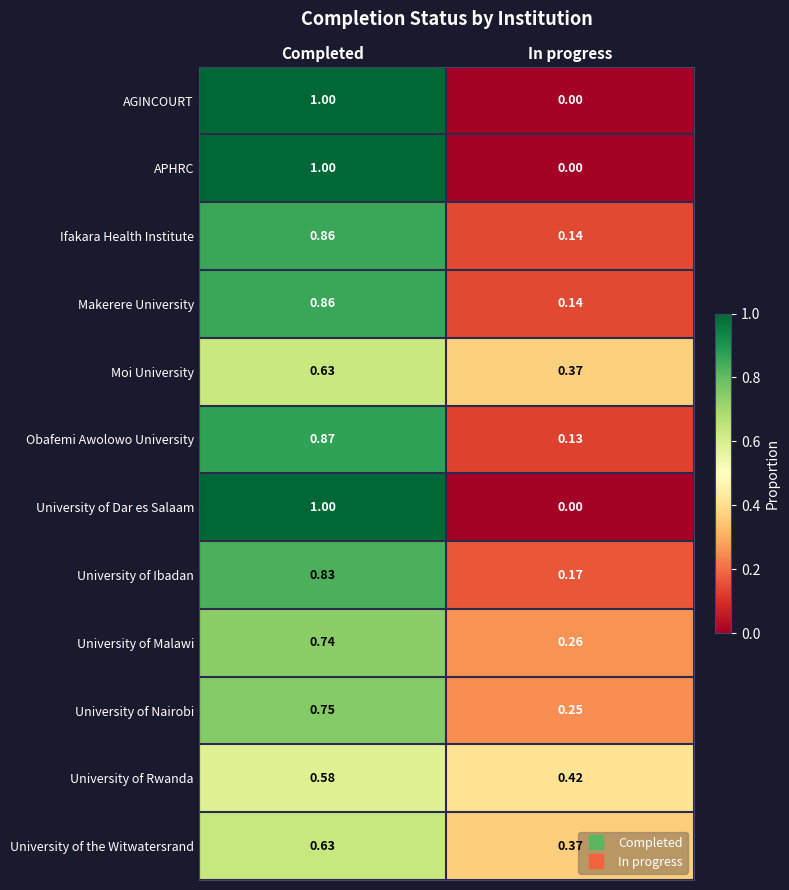

Which category has the highest value across all series?

Completed